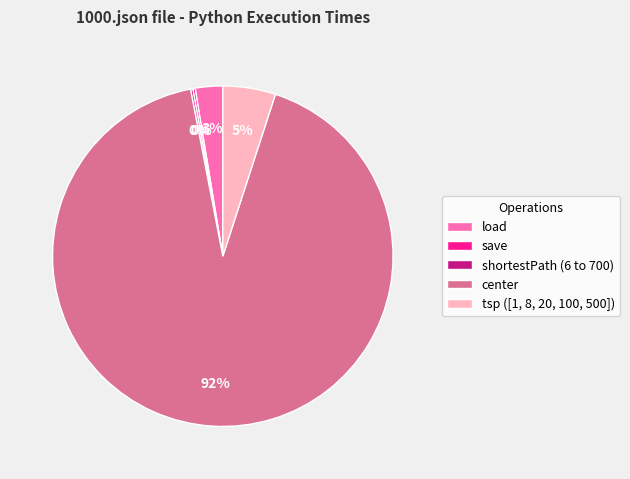

True or false: load accounts for 3% of the total.

True